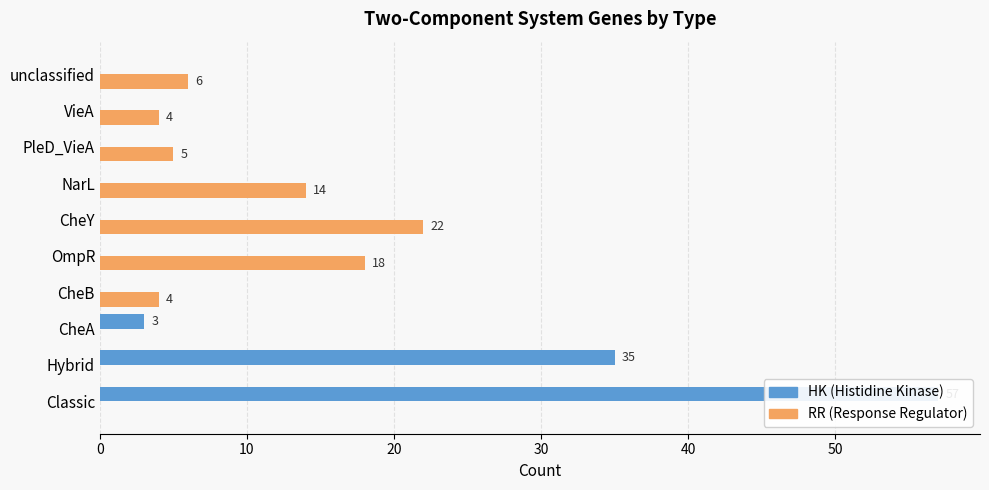

Which series has the widest spread of values?

HK (Histidine Kinase)